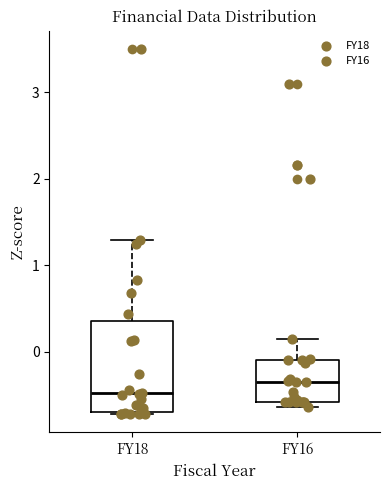

Reading left to right, transcribe this box plot: for each box, give where its median line is, the range the box spans, and where its two whiskers end, as read against the y-axis. The values are not printed on the chart, so give them approximately, as read against the axis.

FY18: median -0.5, box -0.7 to 0.4, whiskers -0.7 (just below the box's lower edge) to 1.3
FY16: median -0.3, box -0.6 to -0.1, whiskers -0.6 (just below the box's lower edge) to 0.2